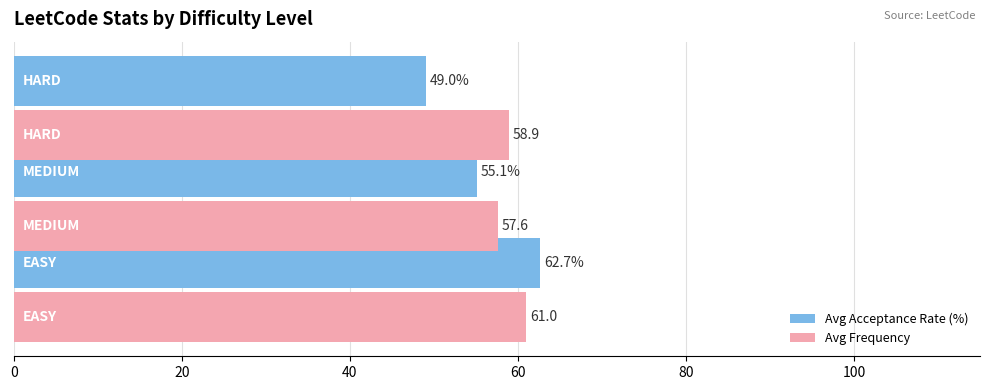

At how many categories does at least one series exceed 50?

3